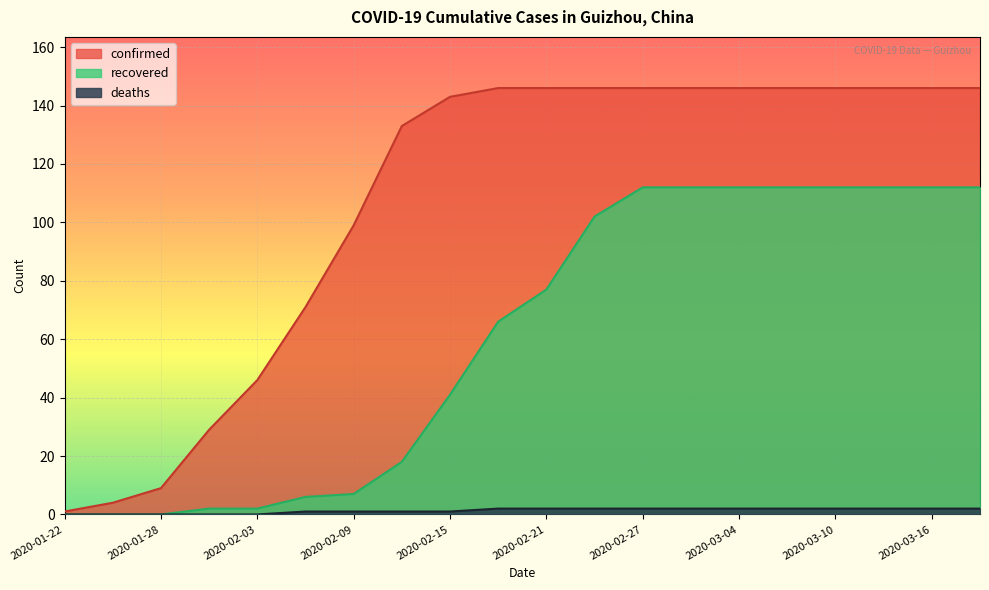

Which series has the widest spread of values?

confirmed